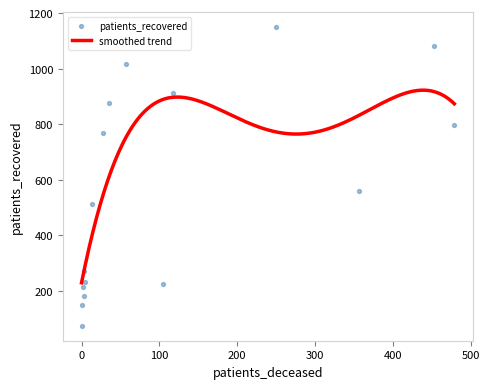

What is the minimum value for smoothed trend?

229.7